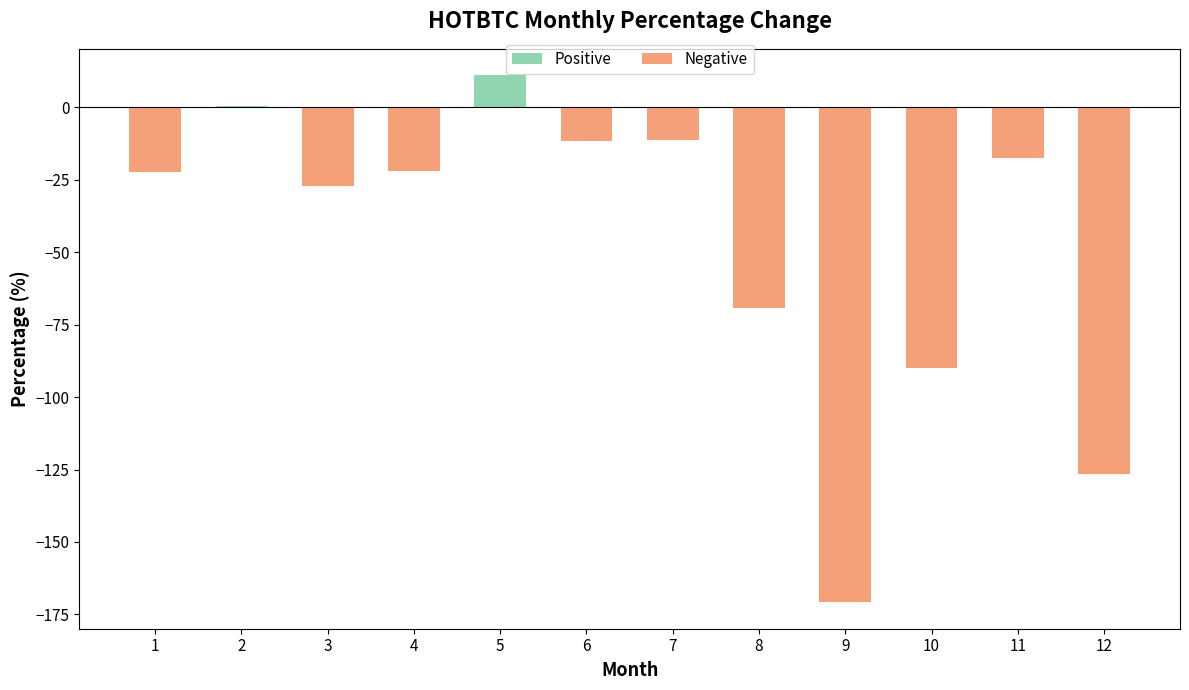

What is the sum of all values?

-557.7